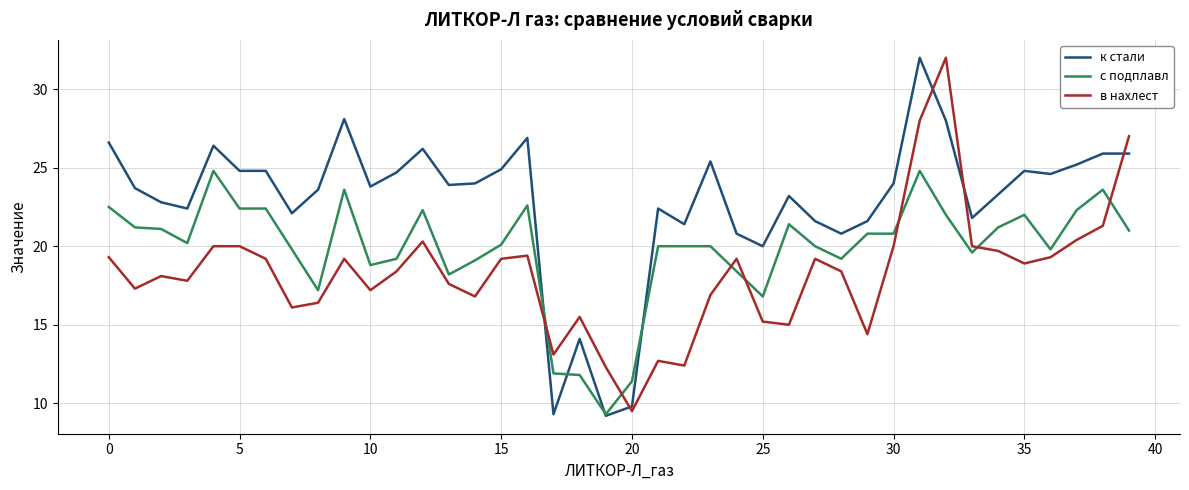

What is the minimum value for к стали?

9.2